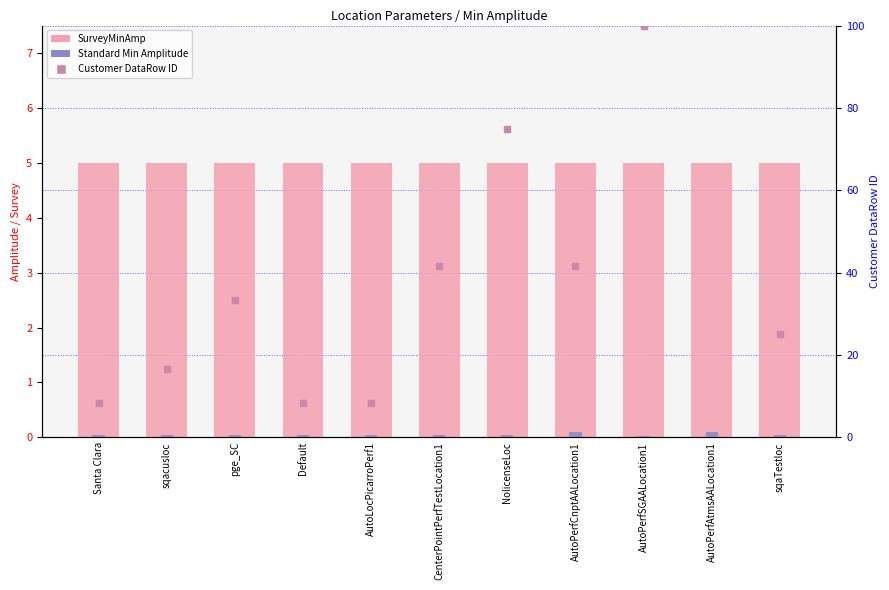

What are all the series names shown in the legend?

SurveyMinAmp, Standard Min Amplitude, Customer DataRow ID (right)